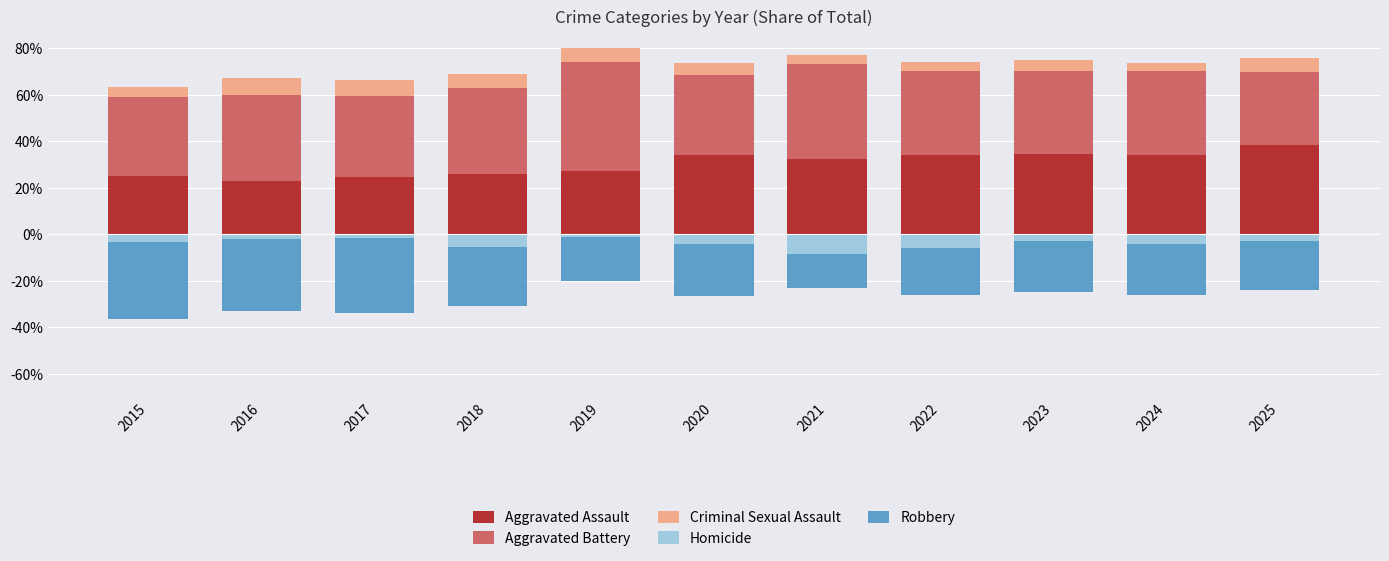

Reading left to right, what are all the values shown in this chart?

Aggravated Assault: 2015=0.2	2016=0.2	2017=0.2	2018=0.3	2019=0.3	2020=0.3	2021=0.3	2022=0.3	2023=0.3	2024=0.3	2025=0.4
Aggravated Battery: 2015=0.3	2016=0.4	2017=0.3	2018=0.4	2019=0.5	2020=0.3	2021=0.4	2022=0.4	2023=0.4	2024=0.4	2025=0.3
Criminal Sexual Assault: 2015=0.0	2016=0.1	2017=0.1	2018=0.1	2019=0.1	2020=0.1	2021=0.0	2022=0.0	2023=0.0	2024=0.0	2025=0.1
Homicide: 2015=-0.0	2016=-0.0	2017=-0.0	2018=-0.1	2019=-0.0	2020=-0.0	2021=-0.1	2022=-0.1	2023=-0.0	2024=-0.0	2025=-0.0
Robbery: 2015=-0.3	2016=-0.3	2017=-0.3	2018=-0.3	2019=-0.2	2020=-0.2	2021=-0.1	2022=-0.2	2023=-0.2	2024=-0.2	2025=-0.2